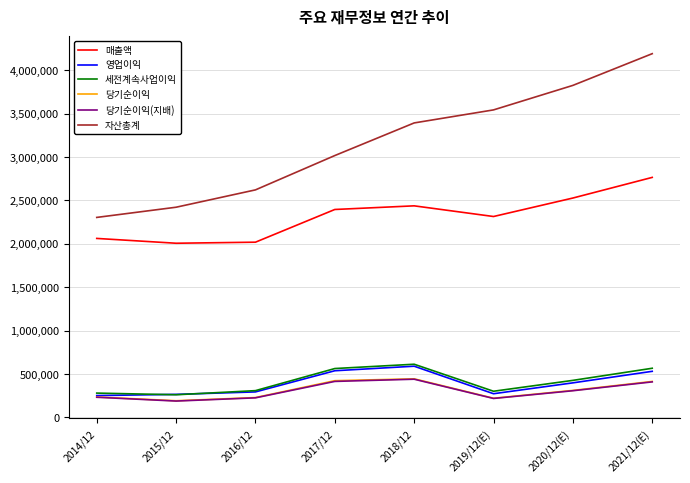

True or false: 당기순이익(지배) and 매출액 intersect in this chart.

False